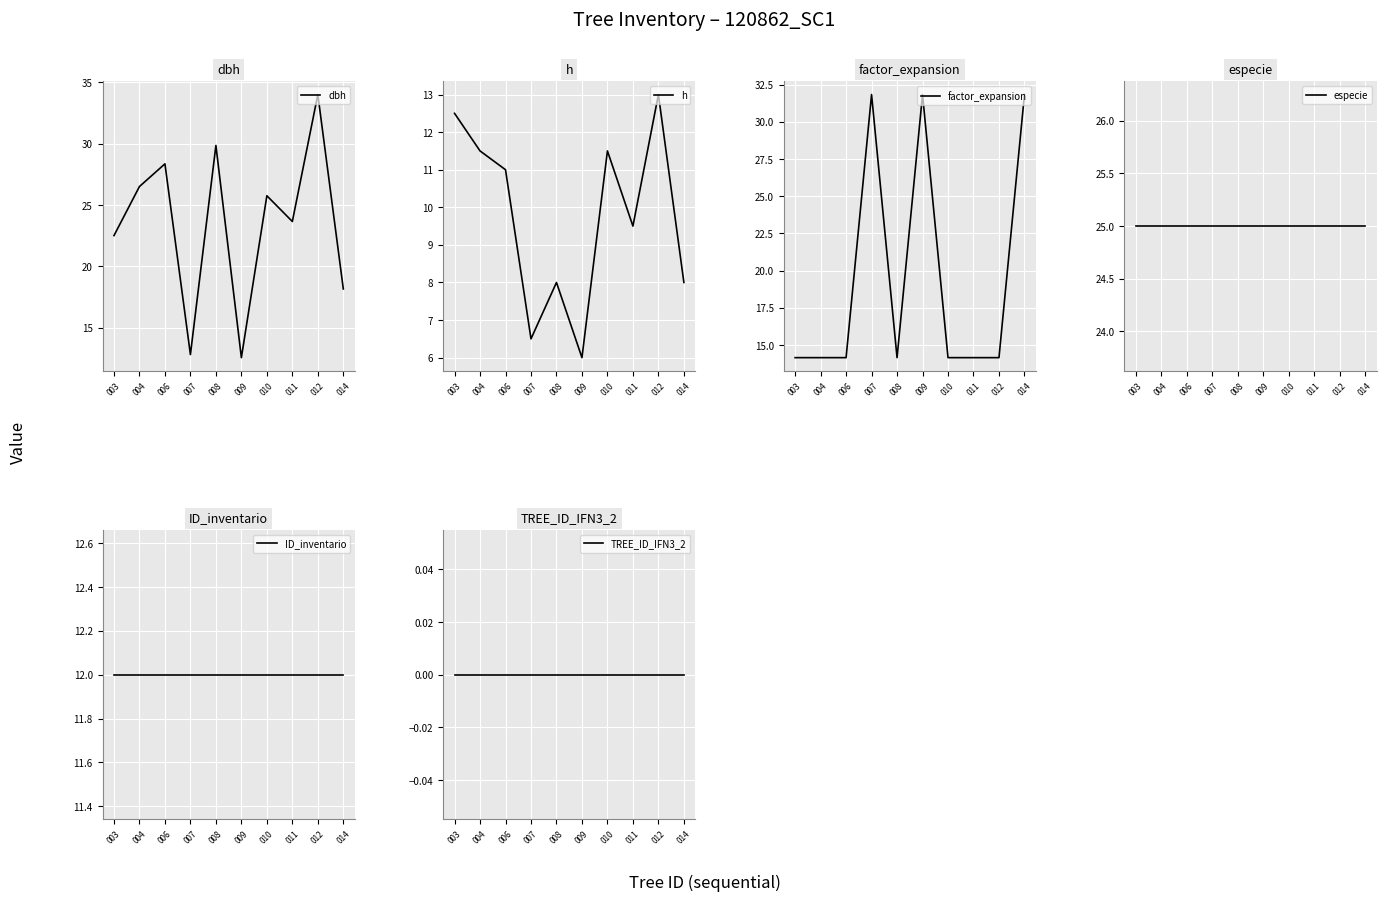

Rank the series at 009 from lowest to highest value.

TREE_ID_IFN3_2, h, ID_inventario, dbh, especie, factor_expansion